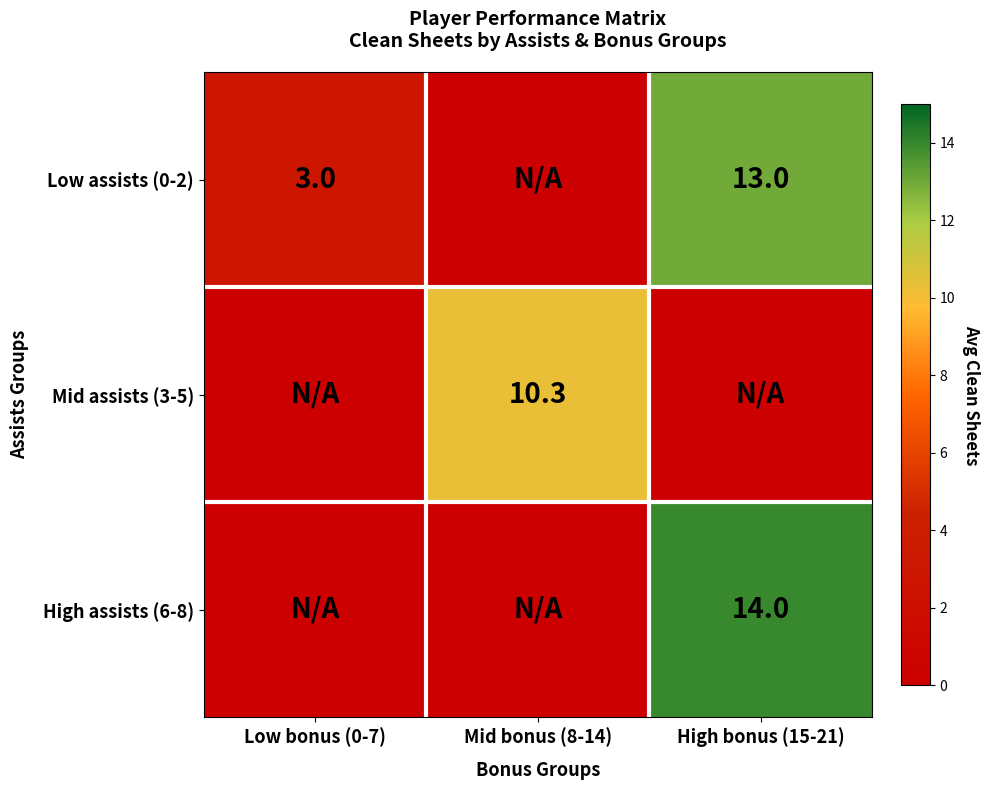

The High assists (6-8) series shows 14.0 at High bonus (15-21). True or false?

True